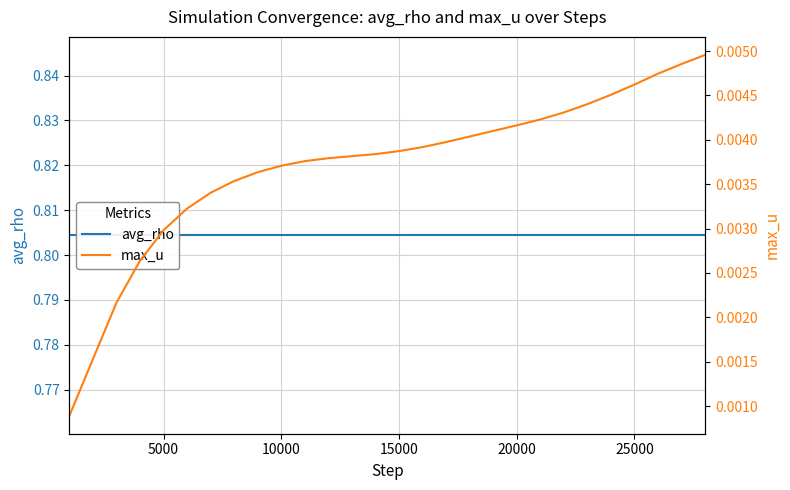

What are all the series names shown in the legend?

avg_rho, max_u